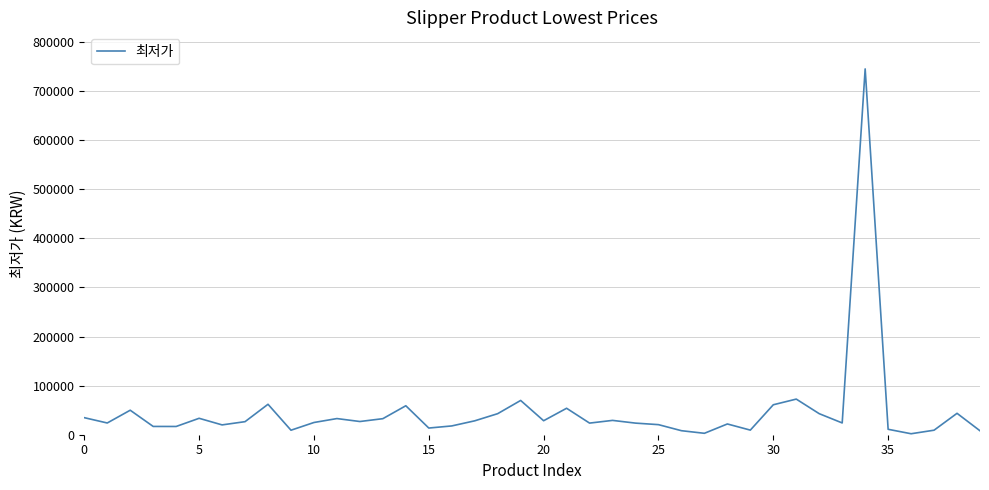

What is the average value?

47083